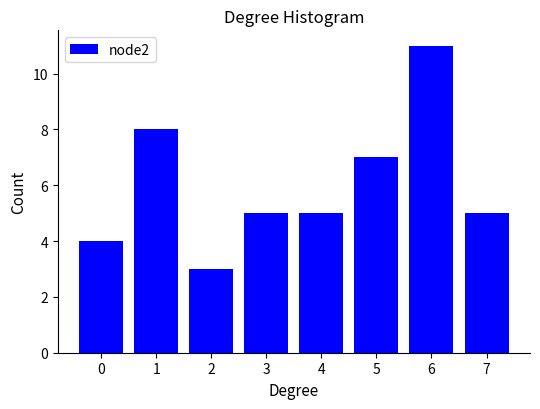

Reading left to right, what are all the values shown in this chart?

0=4	1=8	2=3	3=5	4=5	5=7	6=11	7=5